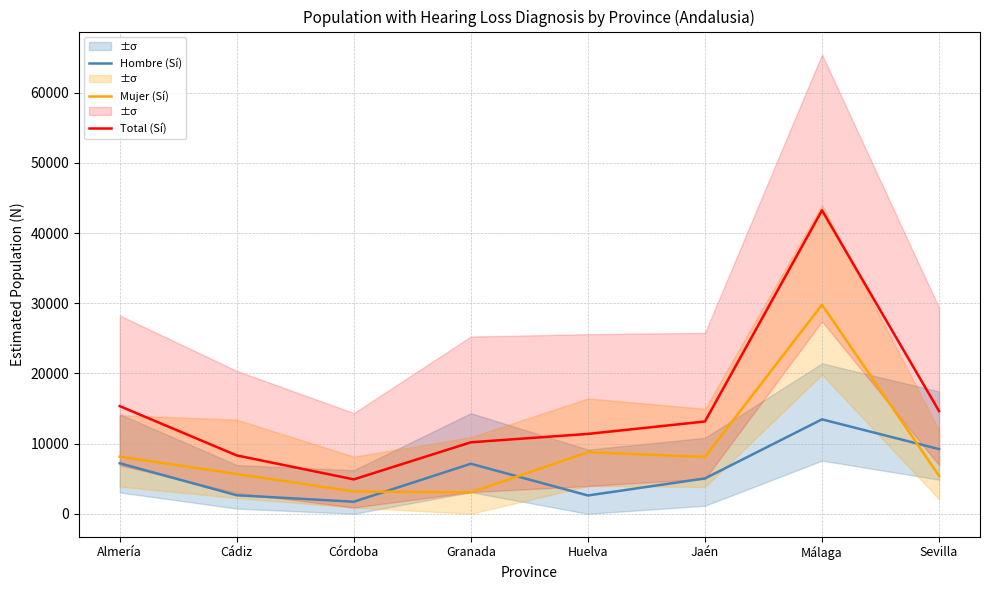

Reading left to right, list all the values displayed in this chart.

Hombre (Sí): Almería=7200	Cádiz=2644	Córdoba=1721	Granada=7133	Huelva=2612	Jaén=5042	Málaga=13461	Sevilla=9224
Mujer (Sí): Almería=8147	Cádiz=5672	Córdoba=3185	Granada=3059	Huelva=8775	Jaén=8114	Málaga=29795	Sevilla=5419
Total (Sí): Almería=15347	Cádiz=8316	Córdoba=4906	Granada=10192	Huelva=11387	Jaén=13156	Málaga=43256	Sevilla=14643